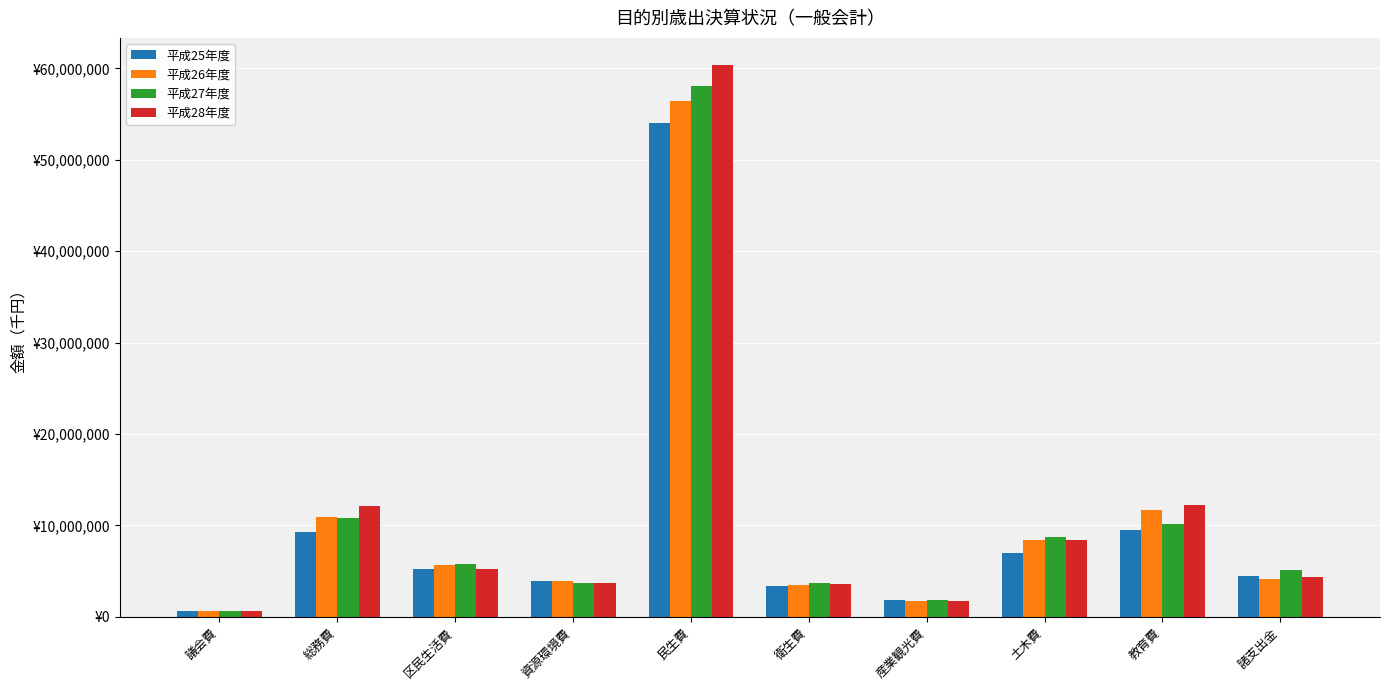

What is the value of the 平成28年度 bar at the 4th from the left?

3749929